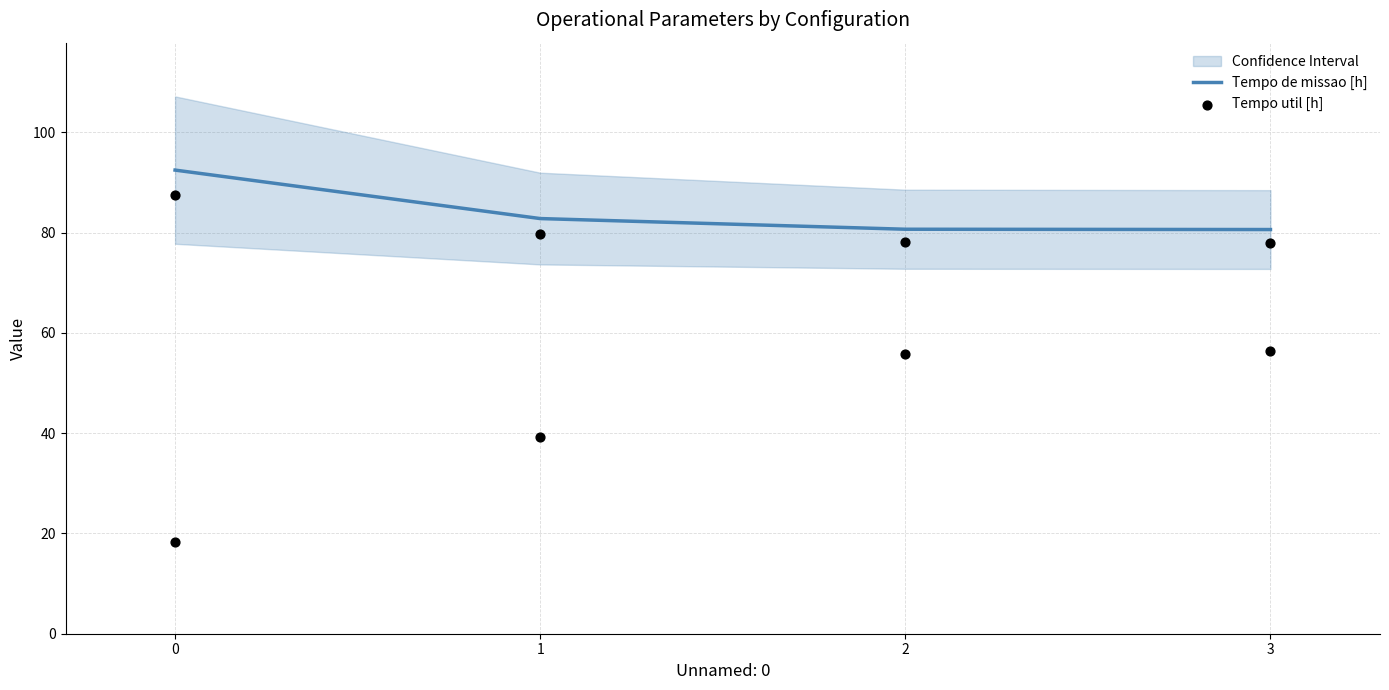

Which series has the largest Y range (max minus min)?

Tempo de missao [h]